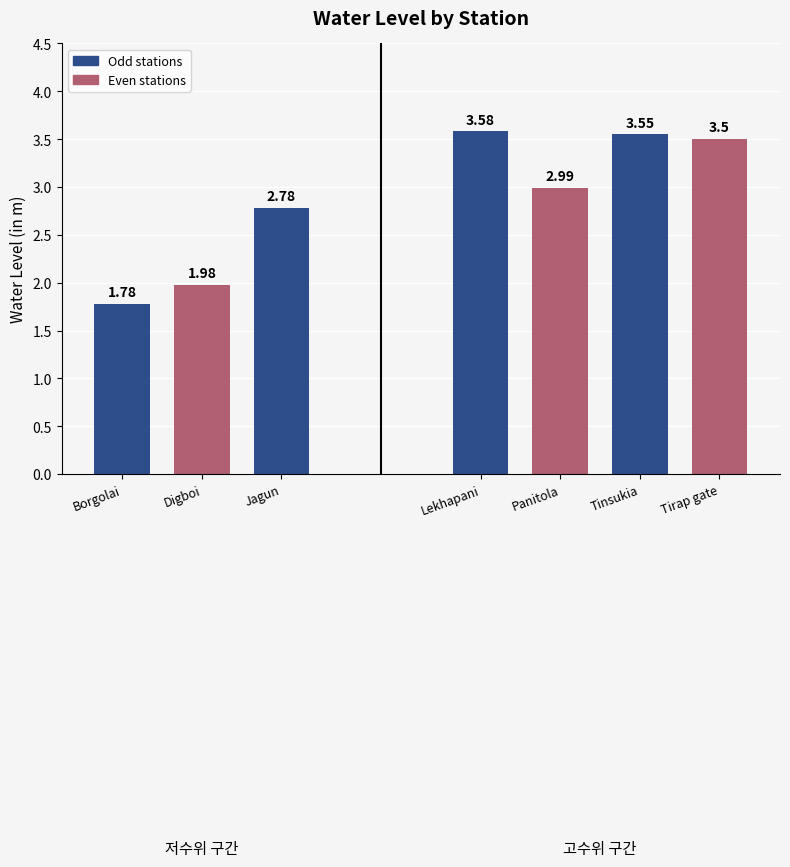

What is the change in value from Digboi to Tinsukia?

+1.6